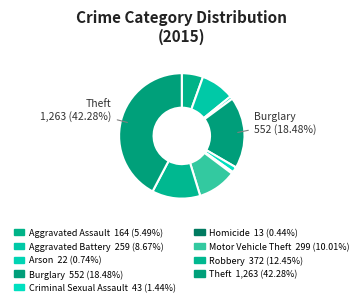

The Aggravated Battery slice represents 9% of the pie. True or false?

True